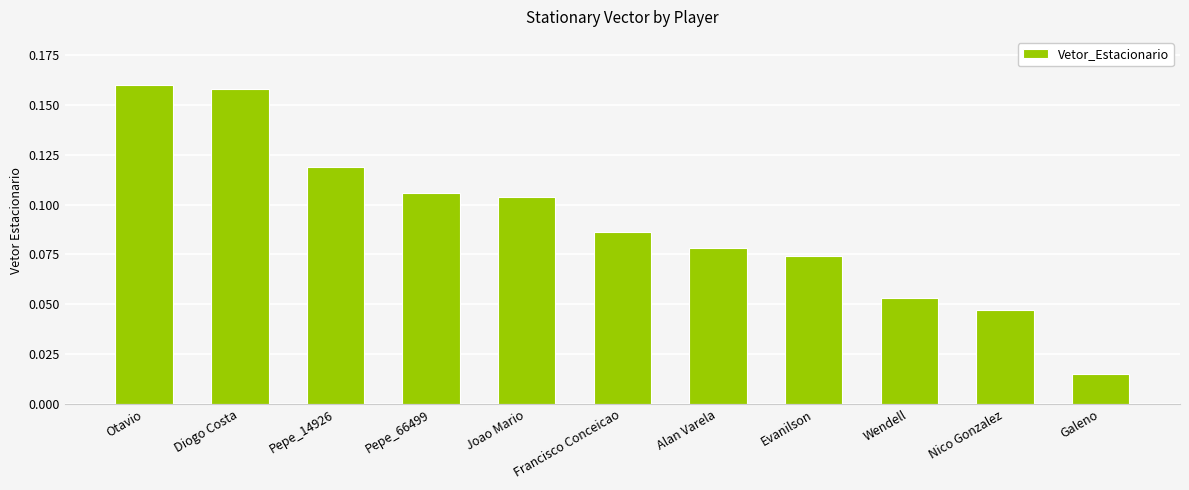

How many categories are shown in the chart?

11